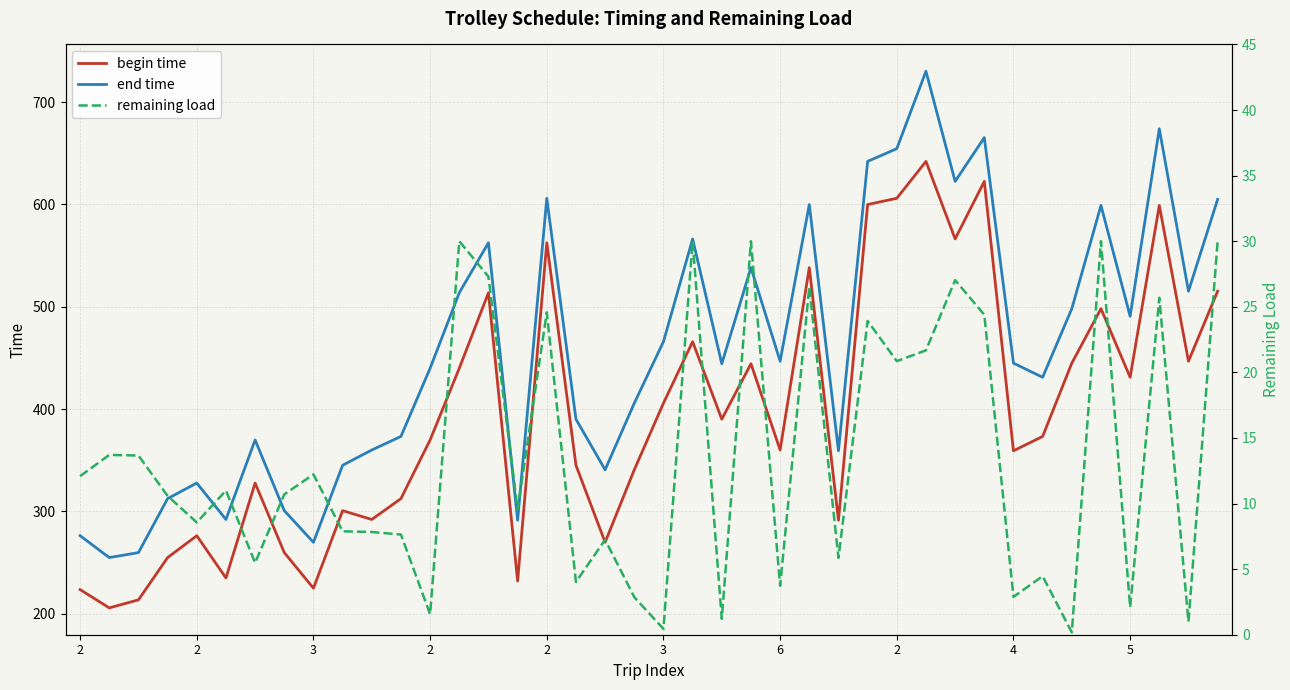

List the labels in order of remaining load value, smallest first.

34, 20, 38, 22, 12, 36, 19, 32, 24, 17, 33, 6, 26, 18, 11, 10, 5, 2, 15, 2, 2, 3, 2, 4, 3, 2, 28, 29, 27, 31, 16, 37, 25, 30, 14, 13, 21, 23, 35, 39